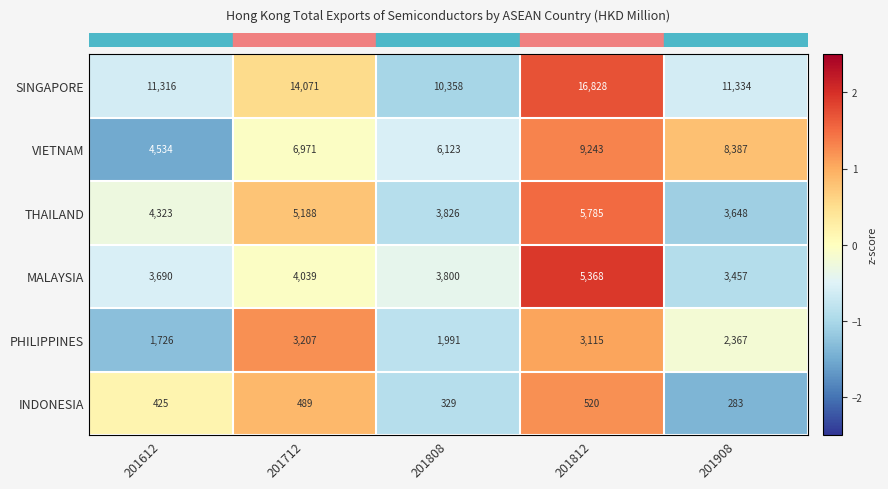

How many data points does each series have?

5